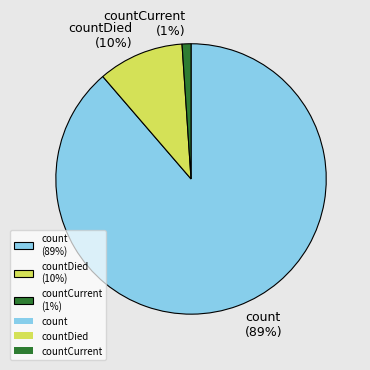

Which has a higher value, count (89%) or countCurrent (1%)?

count (89%)